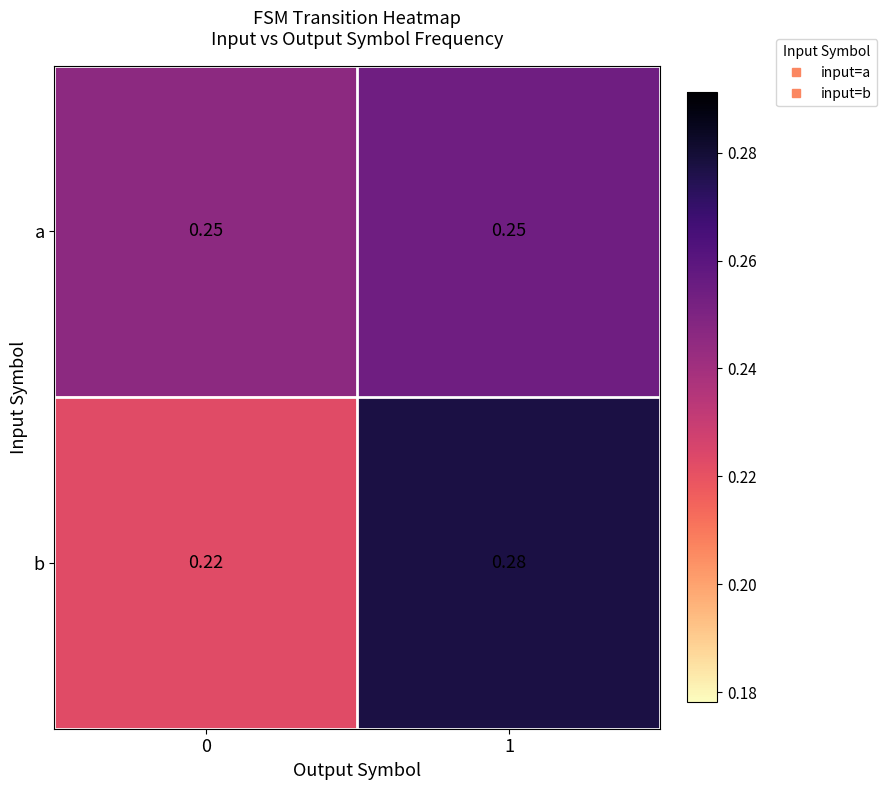

Which series has the widest spread of values?

b